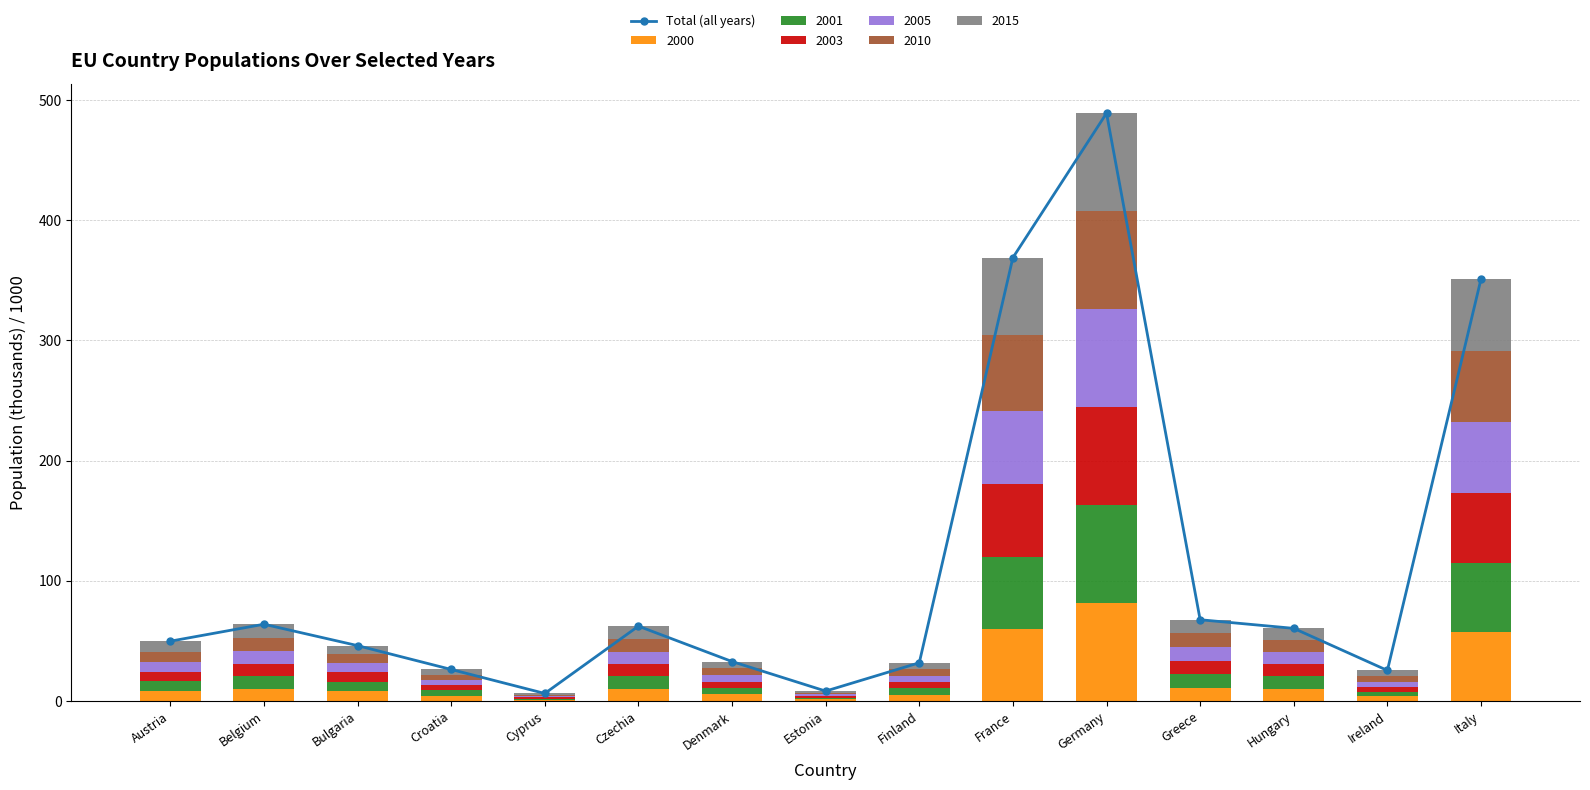

What is the difference between the maximum and second lowest values?

480.8